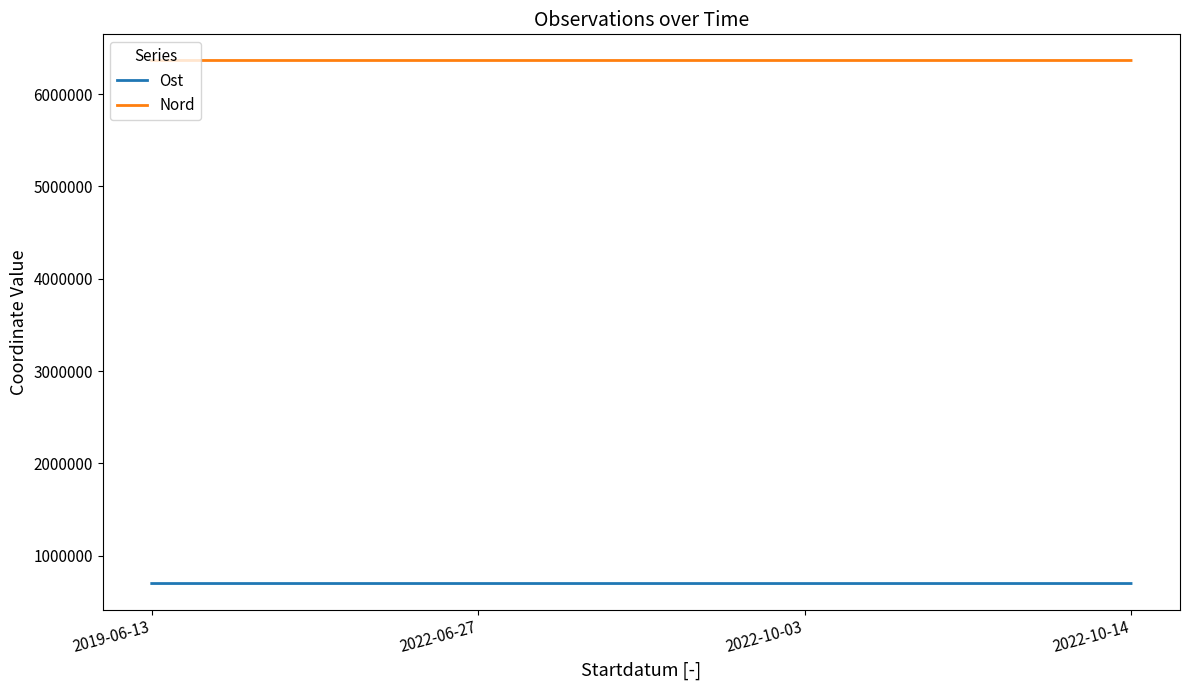

True or false: Ost and Nord cross at least once.

False